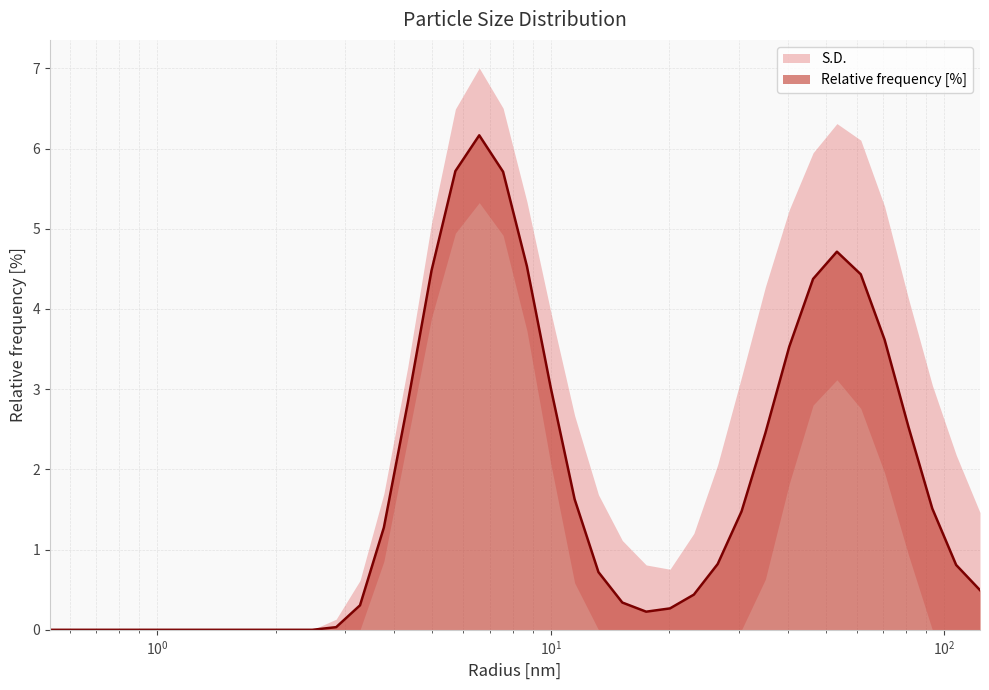

What position from the right is 26.56087875366211?

12